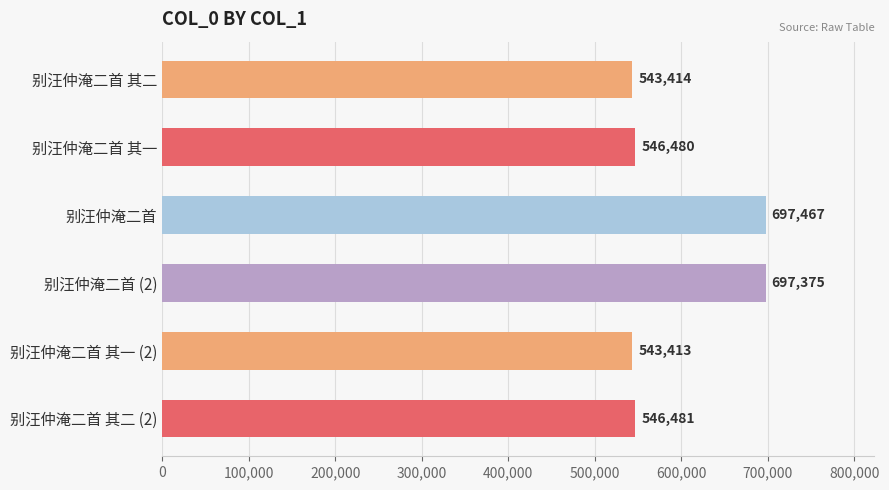

Reading bottom to top, what are all the values shown in this chart?

546481	543413	697375	697467	546480	543414